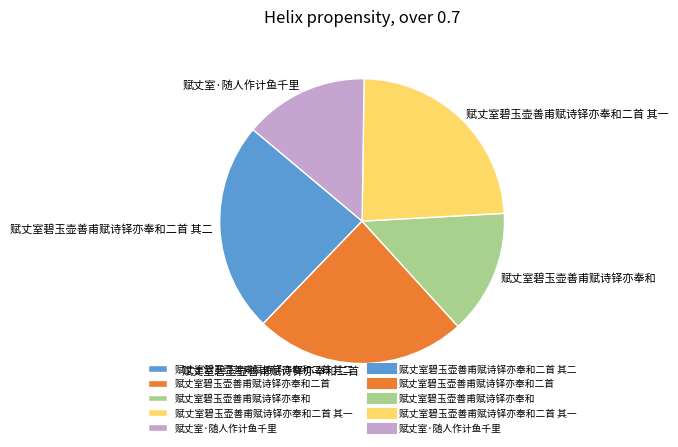

The 赋丈室碧玉壶善甫赋诗铎亦奉和 slice represents 5% of the pie. True or false?

False